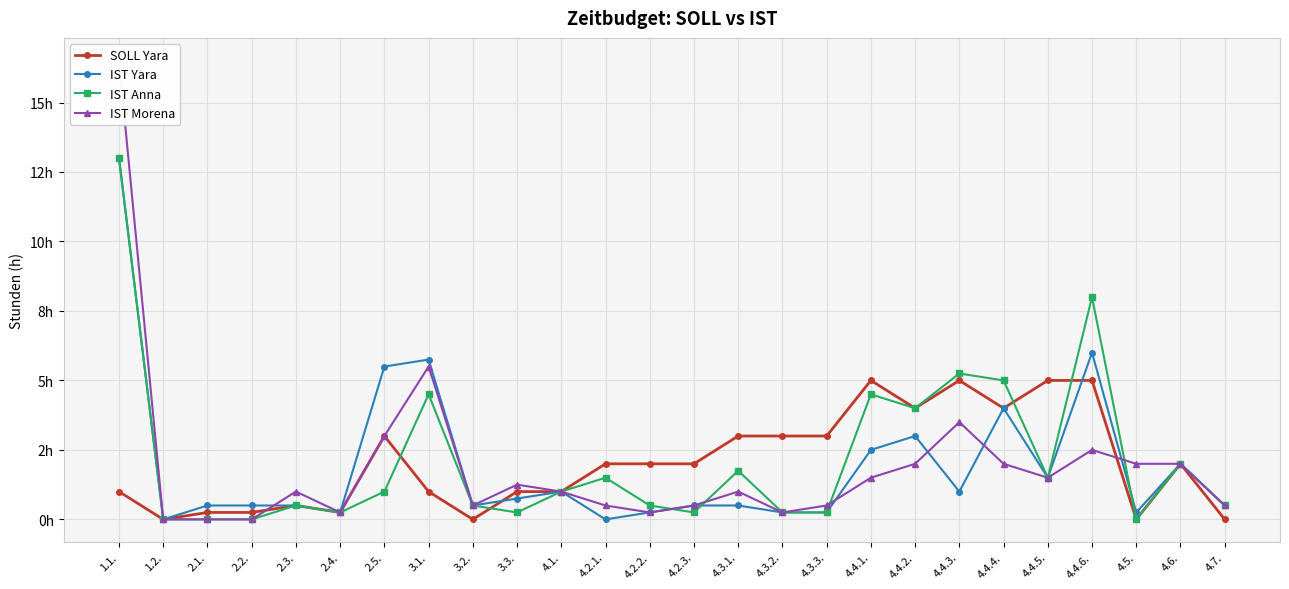

Which series has the largest total across all categories?

IST Anna